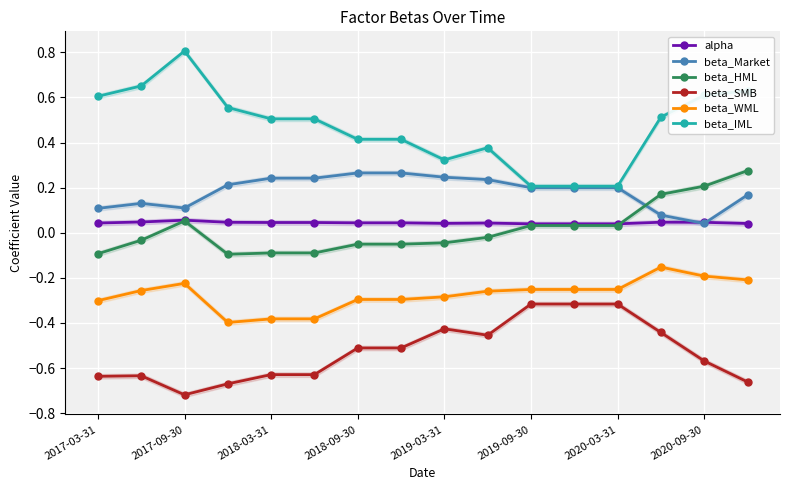

True or false: beta_SMB and beta_Market intersect in this chart.

False